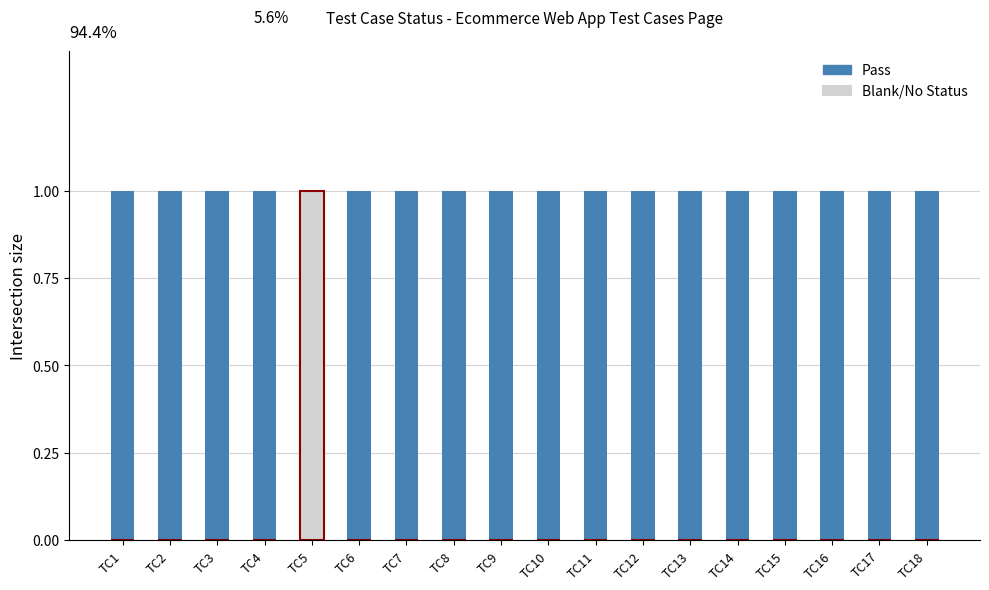

How many groups of bars are there?

18